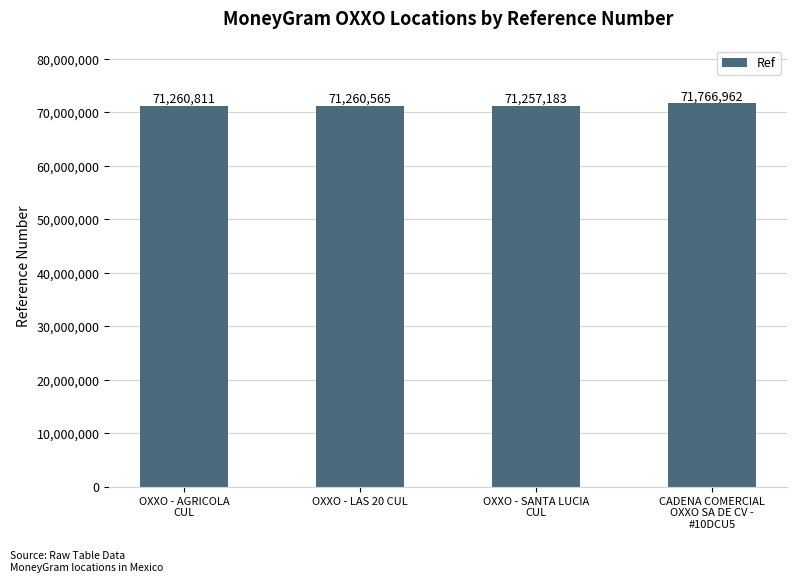

What is the change in value from OXXO - AGRICOLA
CUL to OXXO - LAS 20 CUL?

-246